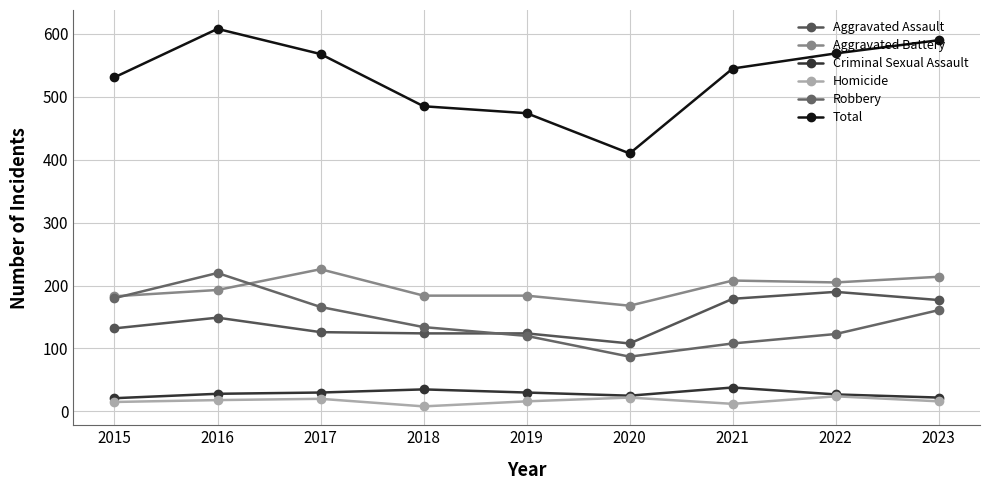

How many lines are shown in the chart?

6